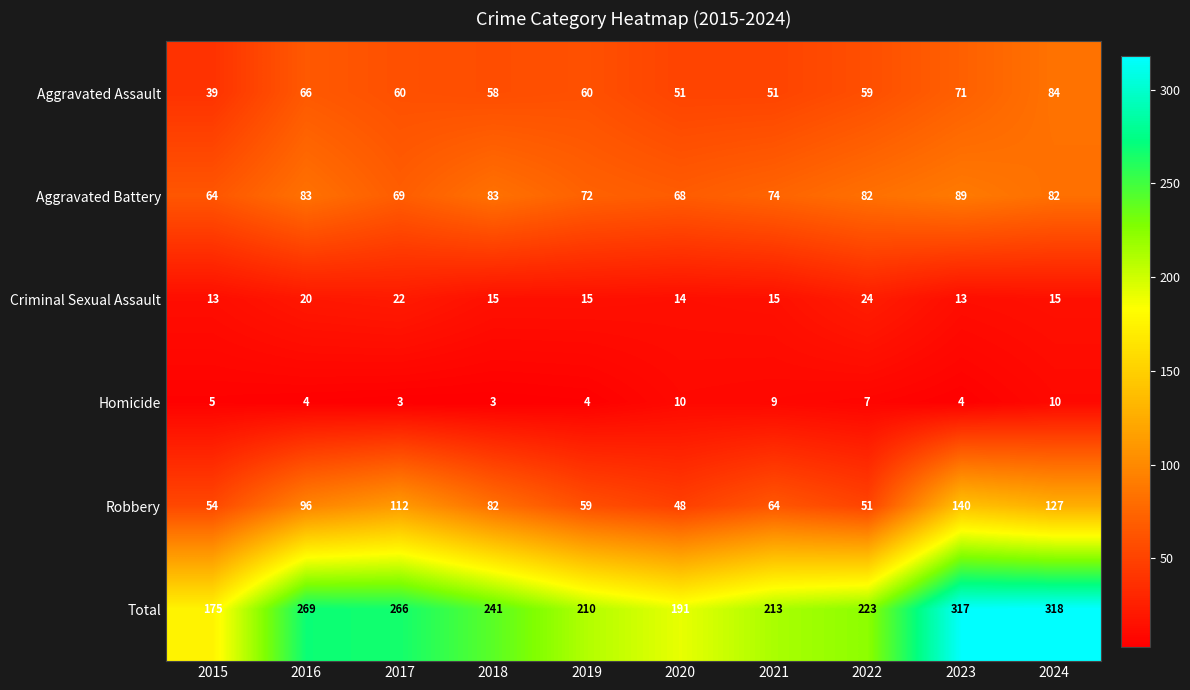

How many data points does each series have?

10